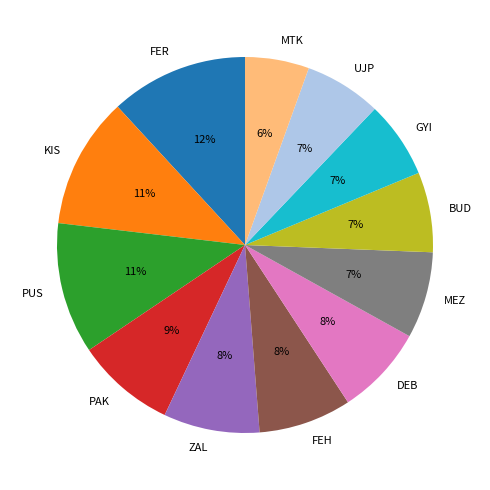

Does DEB account for over 50% of the chart?

No